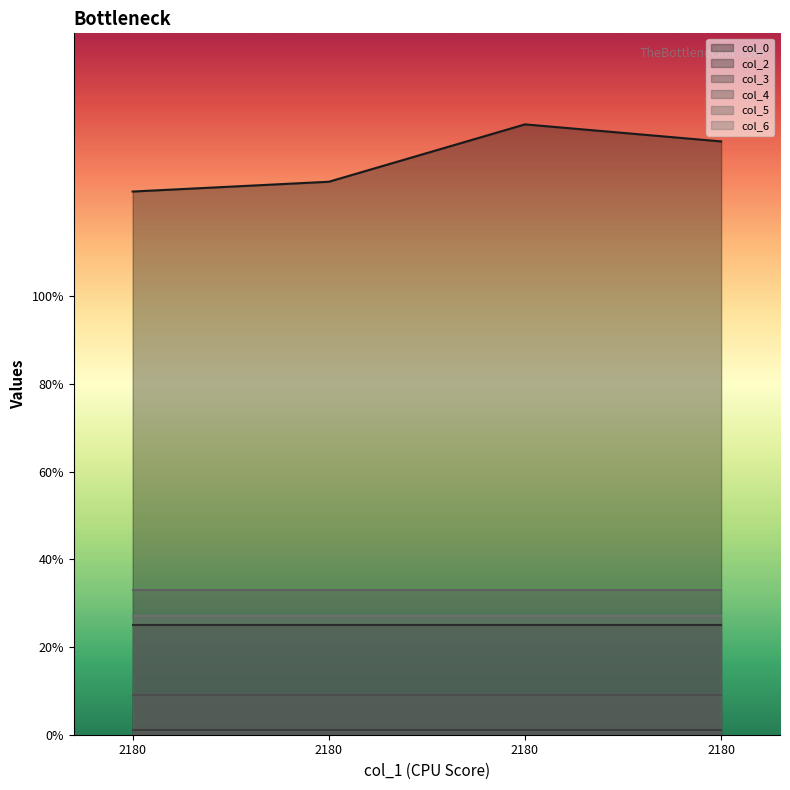

What is the average value of the col_0 series?

131.2